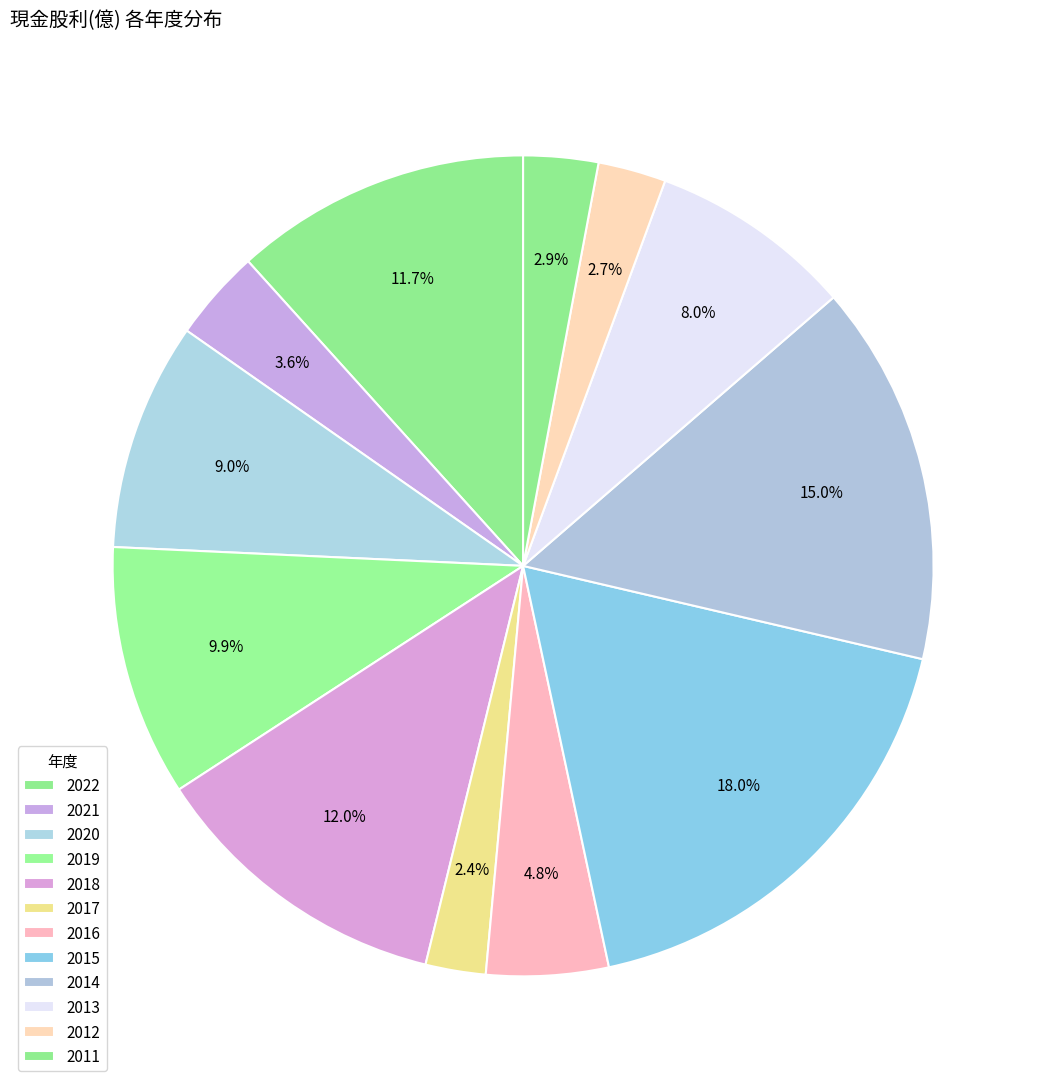

How many segments does this pie chart have?

12